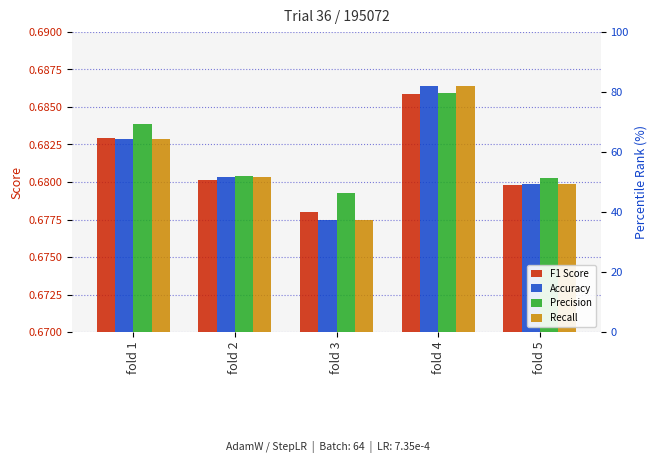

Reading left to right, transcribe all the data shown in this chart.

F1 Score: fold 1=0.7	fold 2=0.7	fold 3=0.7	fold 4=0.7	fold 5=0.7
Accuracy: fold 1=0.7	fold 2=0.7	fold 3=0.7	fold 4=0.7	fold 5=0.7
Precision: fold 1=0.7	fold 2=0.7	fold 3=0.7	fold 4=0.7	fold 5=0.7
Recall: fold 1=0.7	fold 2=0.7	fold 3=0.7	fold 4=0.7	fold 5=0.7